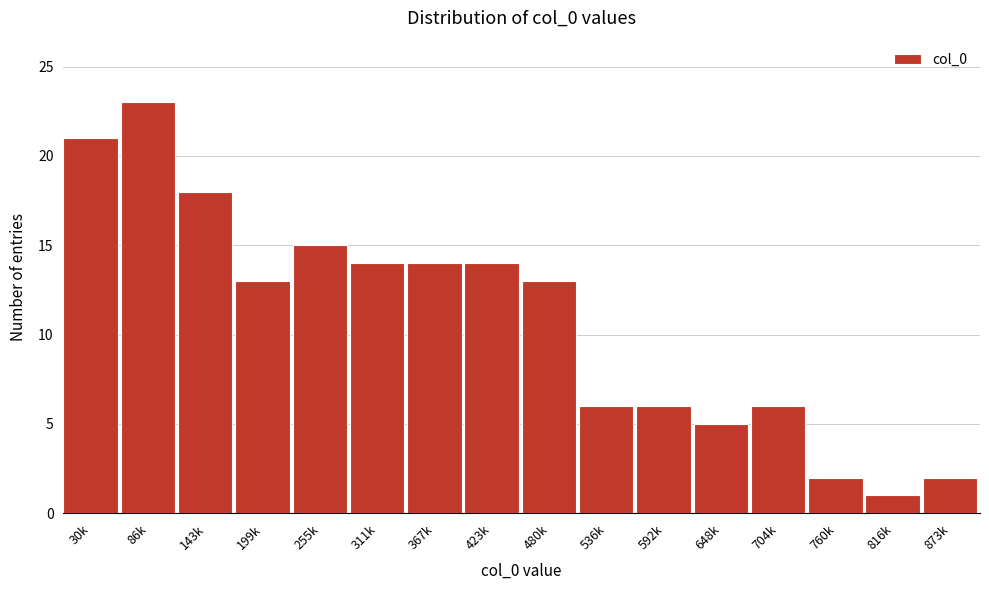

Reading left to right, transcribe all the data shown in this chart.

21	23	18	13	15	14	14	14	13	6	6	5	6	2	1	2